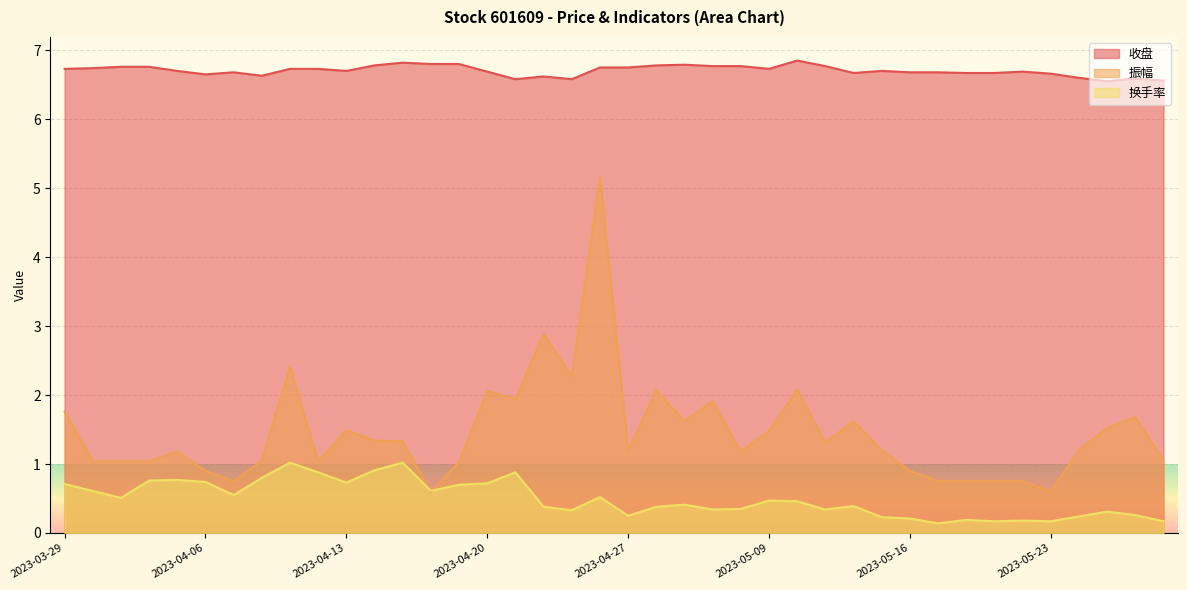

Which series has the largest total across all categories?

收盘